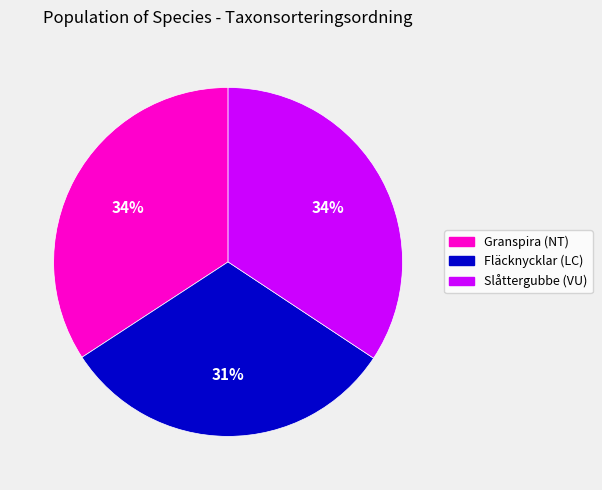

To the nearest percent, what percentage of the pie is Fläcknycklar (LC)?

31%